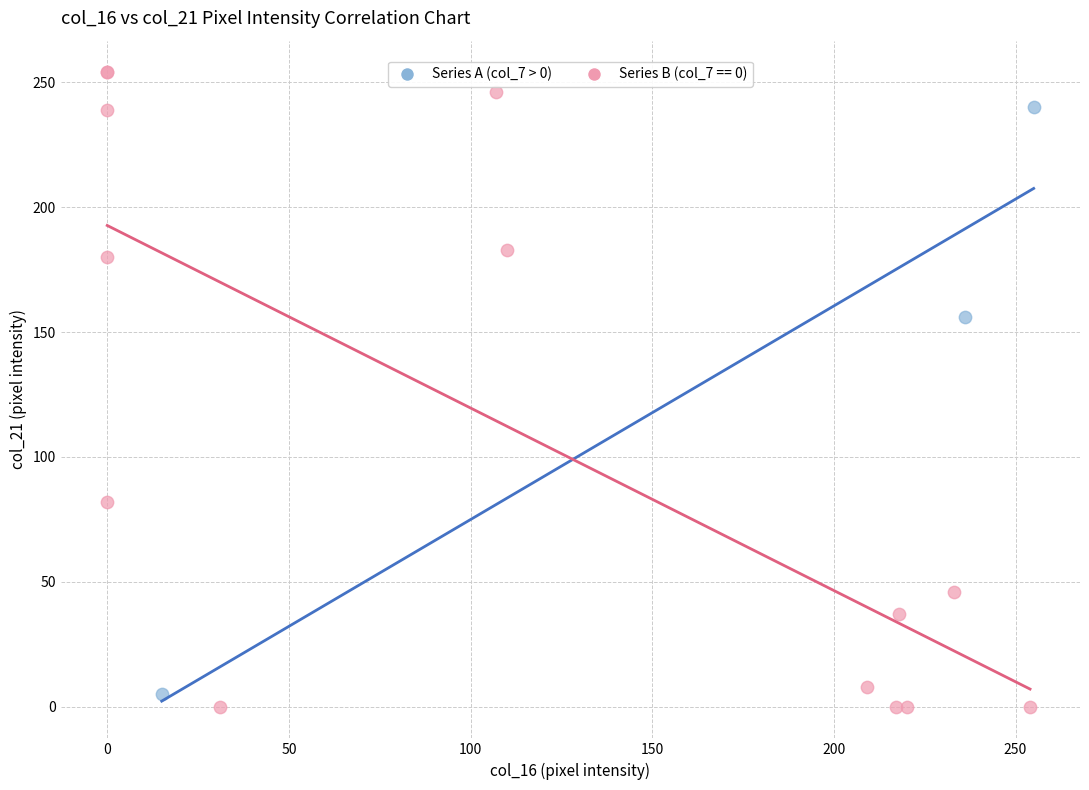

Which series has the widest spread of Y values?

Series B (col_7 == 0)